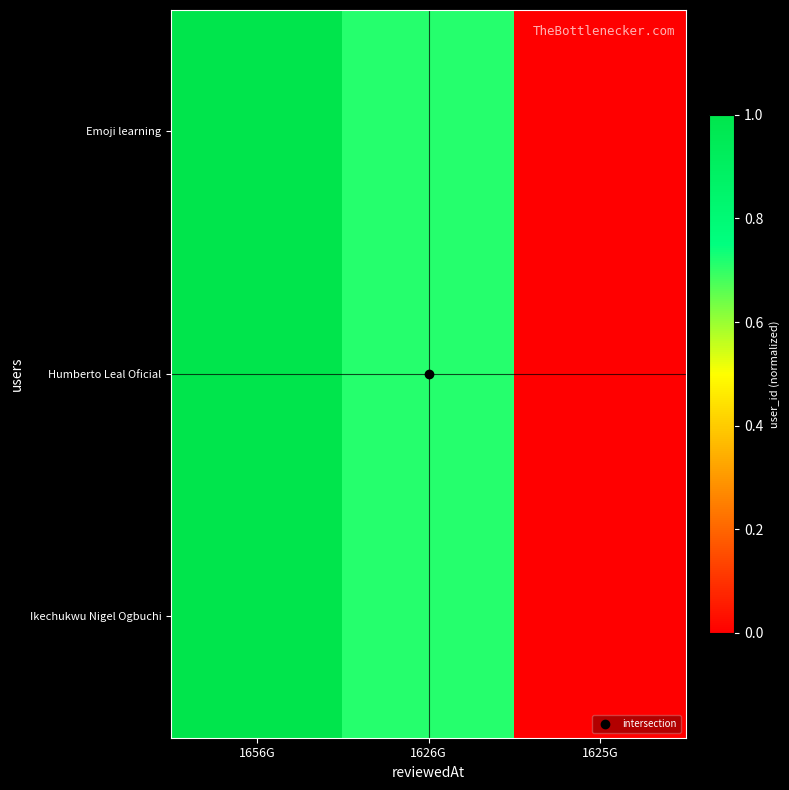

Reading right to left, extract all data points from this chart.

Emoji learning: 1625G=0.0	1626G=0.7	1656G=1.0
Humberto Leal Oficial: 1625G=0.0	1626G=0.7	1656G=1.0
Ikechukwu Nigel Ogbuchi: 1625G=0.0	1626G=0.7	1656G=1.0